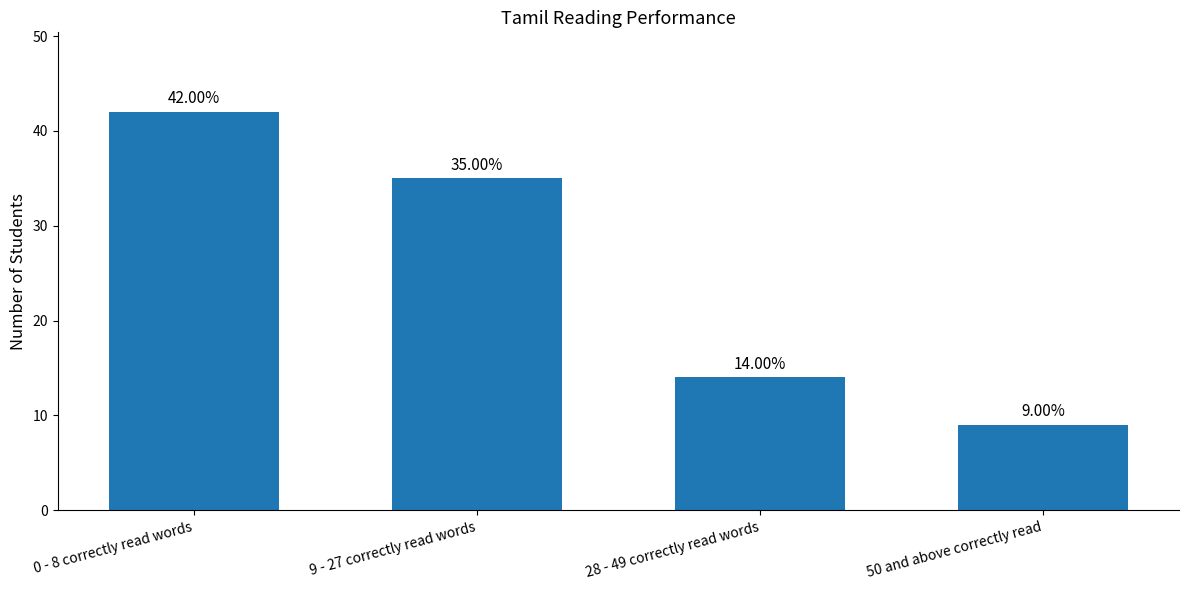

What is the sum of all values?

100